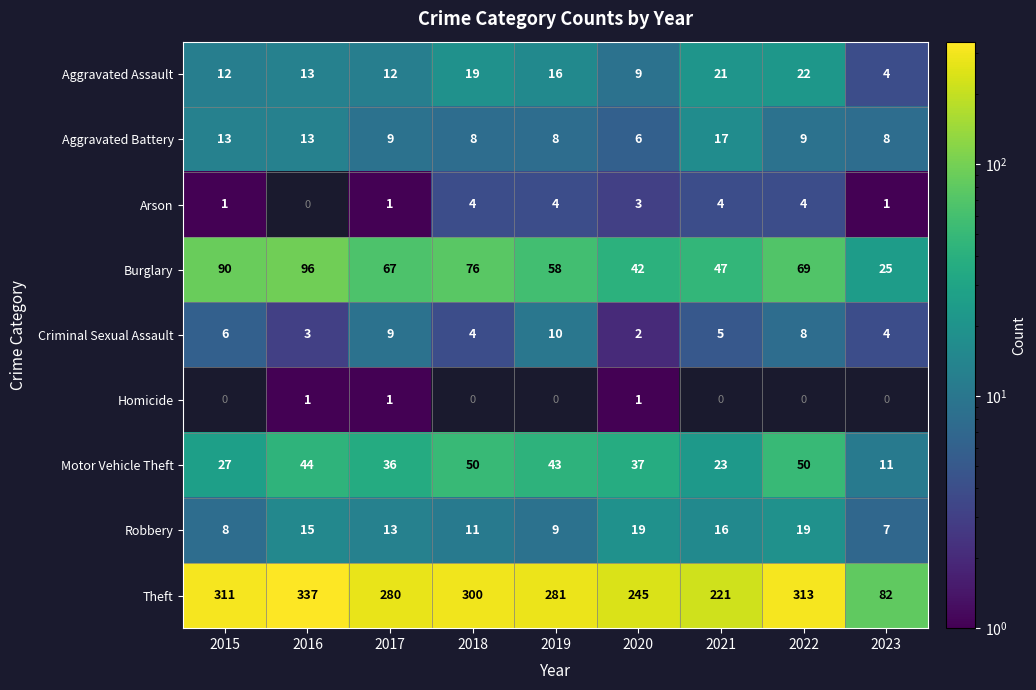

What is the smallest value displayed?

1.0